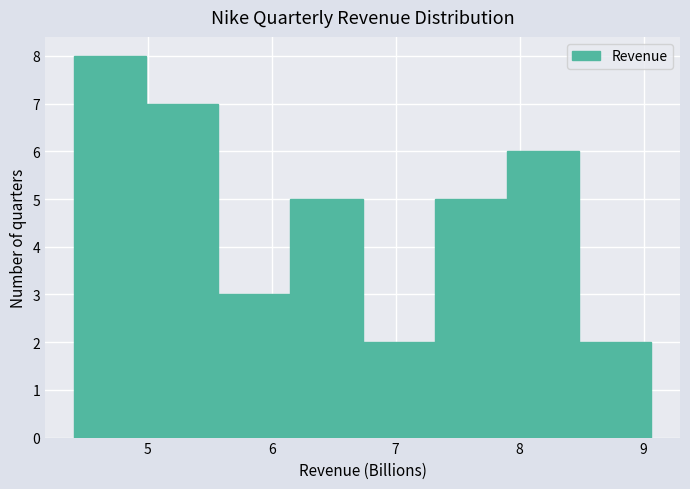

Reading left to right, transcribe this chart: for each bar, give the range it covers on the x-axis and its height. Neither the bar edges nor the heights are printed on the chart, so give them approximately, as read against the axes.

4.4 to 5.0: 8
5.0 to 5.6: 7
5.6 to 6.2: 3
6.2 to 6.7: 5
6.7 to 7.3: 2
7.3 to 7.9: 5
7.9 to 8.5: 6
8.5 to 9.1: 2